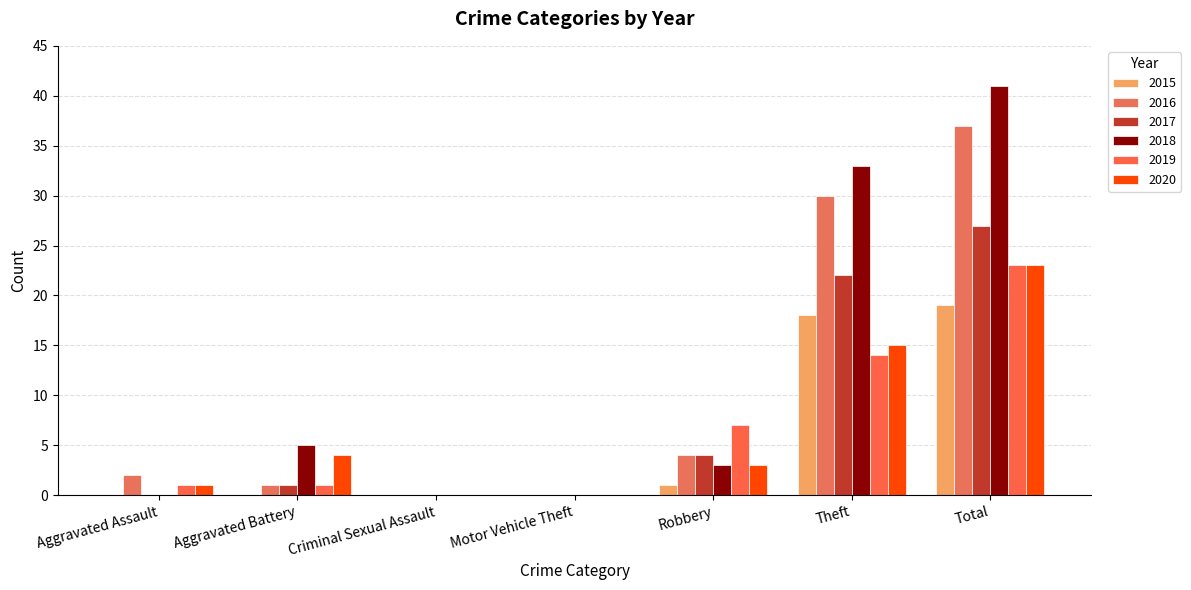

Reading right to left, extract all data points from this chart.

2015: Total=19	Theft=18	Robbery=1	Motor Vehicle Theft=0	Criminal Sexual Assault=0	Aggravated Battery=0	Aggravated Assault=0
2016: Total=37	Theft=30	Robbery=4	Motor Vehicle Theft=0	Criminal Sexual Assault=0	Aggravated Battery=1	Aggravated Assault=2
2017: Total=27	Theft=22	Robbery=4	Motor Vehicle Theft=0	Criminal Sexual Assault=0	Aggravated Battery=1	Aggravated Assault=0
2018: Total=41	Theft=33	Robbery=3	Motor Vehicle Theft=0	Criminal Sexual Assault=0	Aggravated Battery=5	Aggravated Assault=0
2019: Total=23	Theft=14	Robbery=7	Motor Vehicle Theft=0	Criminal Sexual Assault=0	Aggravated Battery=1	Aggravated Assault=1
2020: Total=23	Theft=15	Robbery=3	Motor Vehicle Theft=0	Criminal Sexual Assault=0	Aggravated Battery=4	Aggravated Assault=1